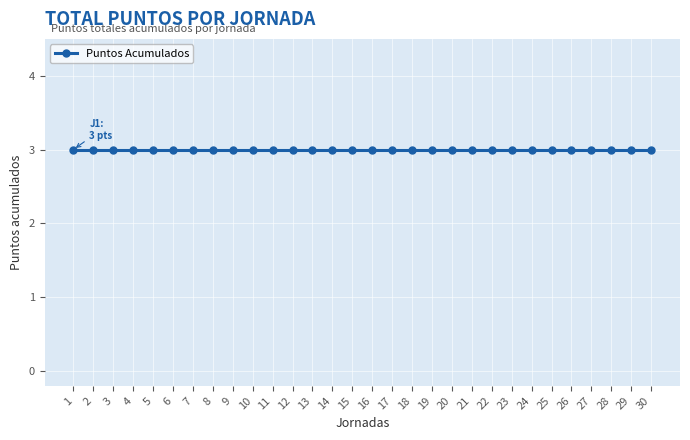

How many lines are shown in the chart?

1